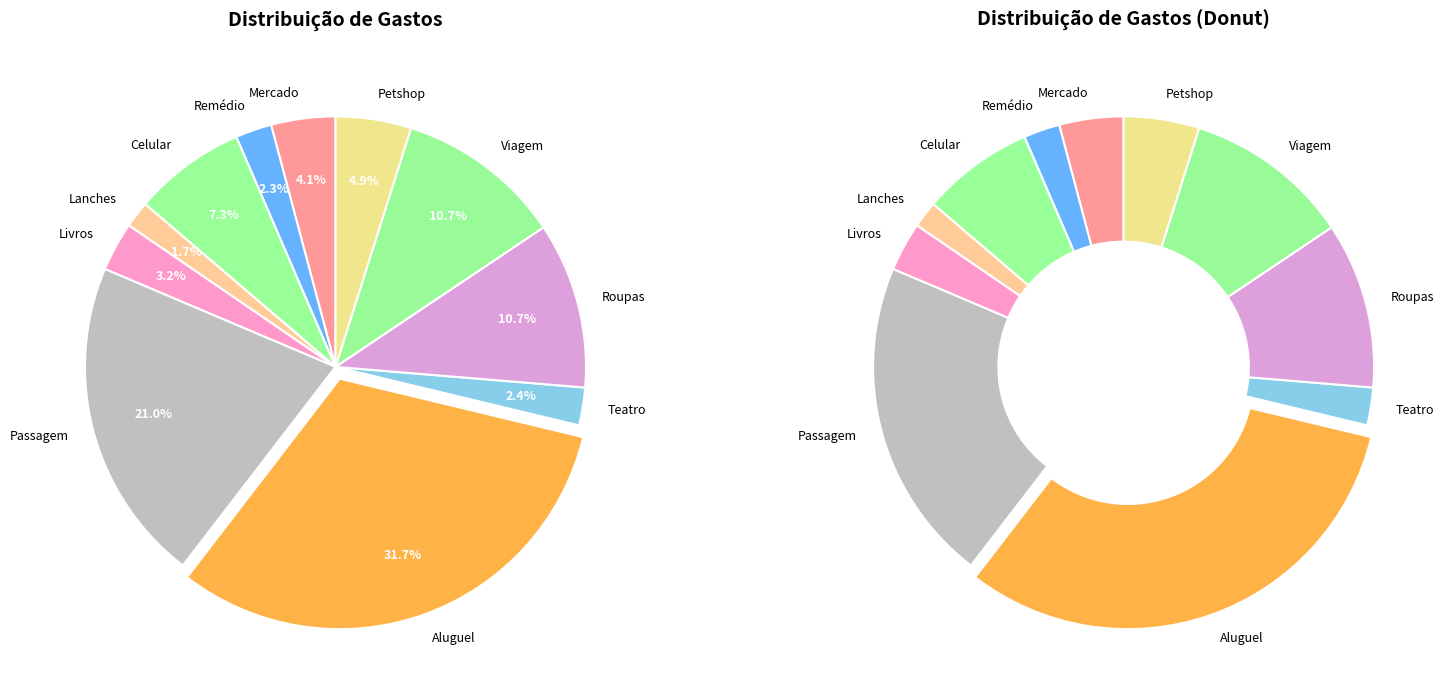

Is Remédio the majority of the pie?

No